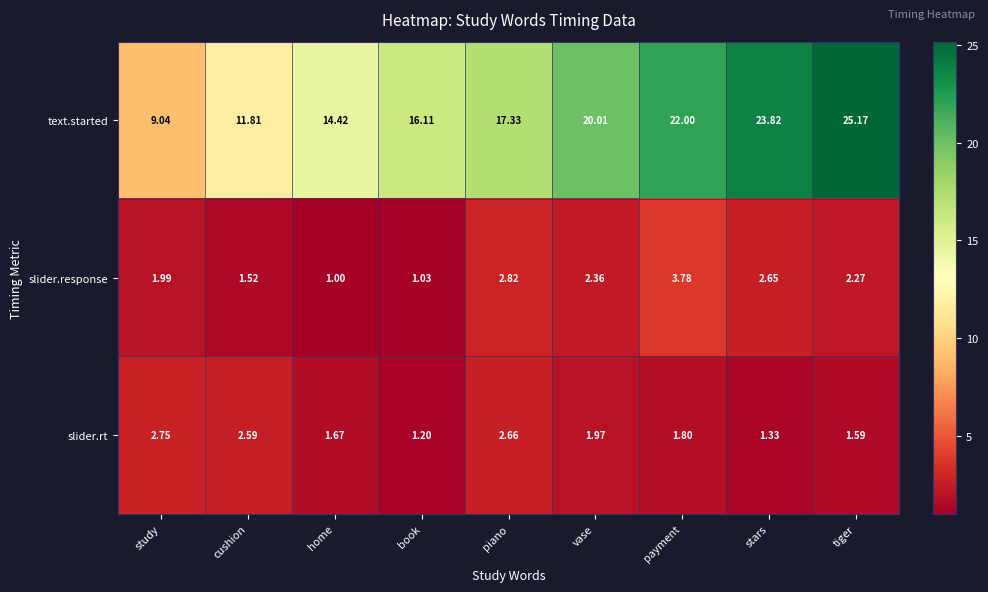

At which category does the chart reach its peak across all series?

tiger